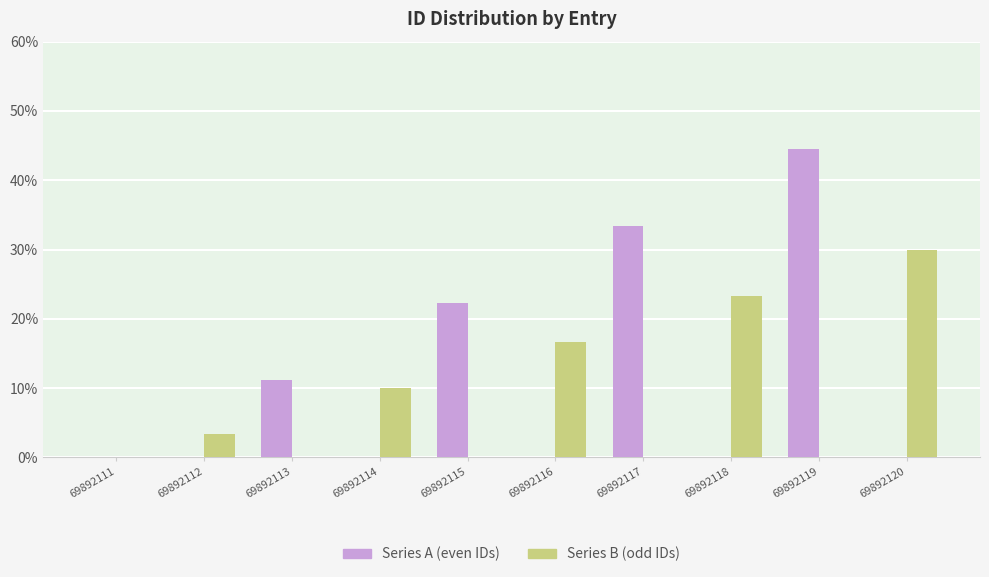

What is the maximum value shown in the chart?

44.4